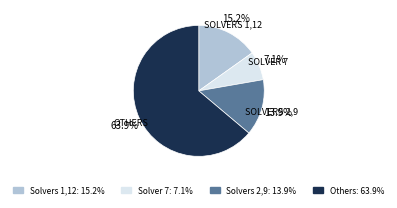

What is the ratio of the value at SOLVERS 2,9 to the value at SOLVERS 1,12?

0.9